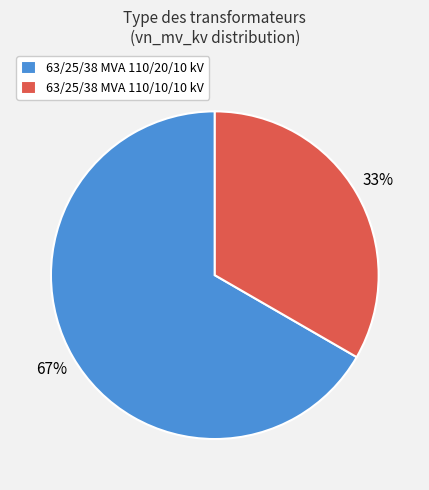

Rank the categories by value from lowest to highest.

63/25/38 MVA 110/10/10 kV, 63/25/38 MVA 110/20/10 kV